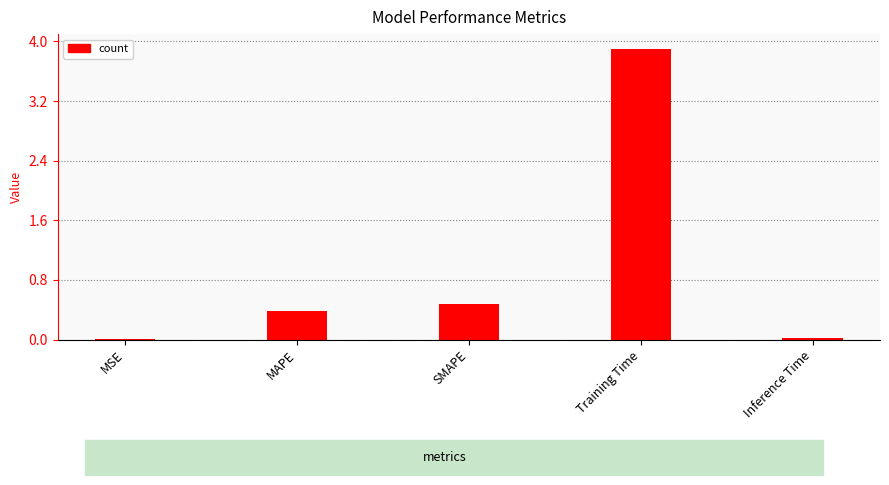

Is it true that the value at SMAPE is 0.1?

False